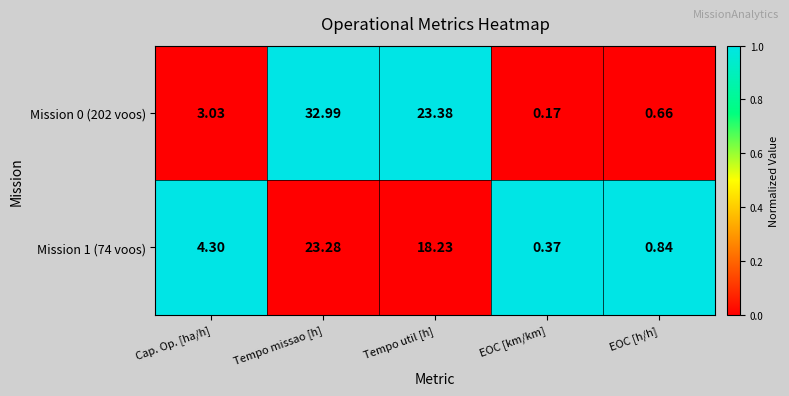

Between Cap. Op. [ha/h] and Tempo util [h], which series saw the biggest shift?

Mission 0 (202 voos)